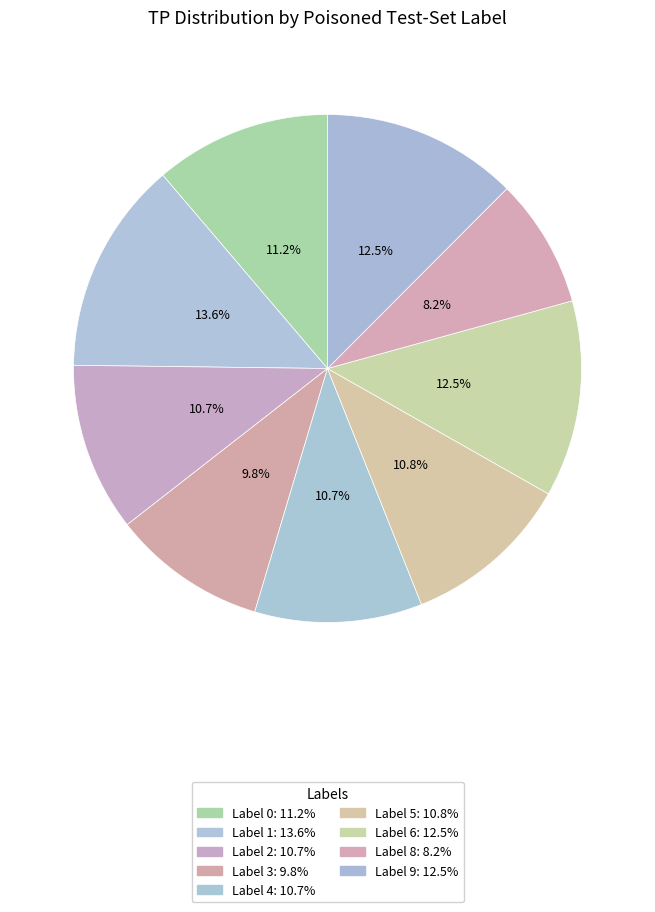

Rank the categories by value from highest to lowest.

Label 1, Label 6, Label 9, Label 0, Label 5, Label 2, Label 4, Label 3, Label 8